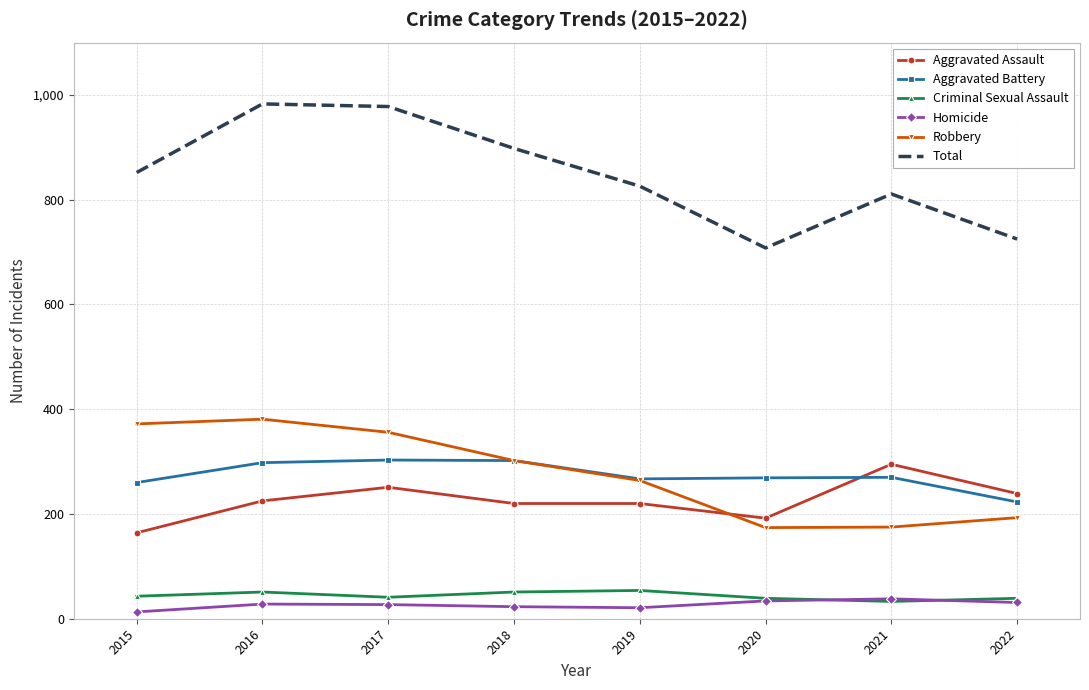

The Aggravated Assault series shows 164 at 2015. True or false?

True